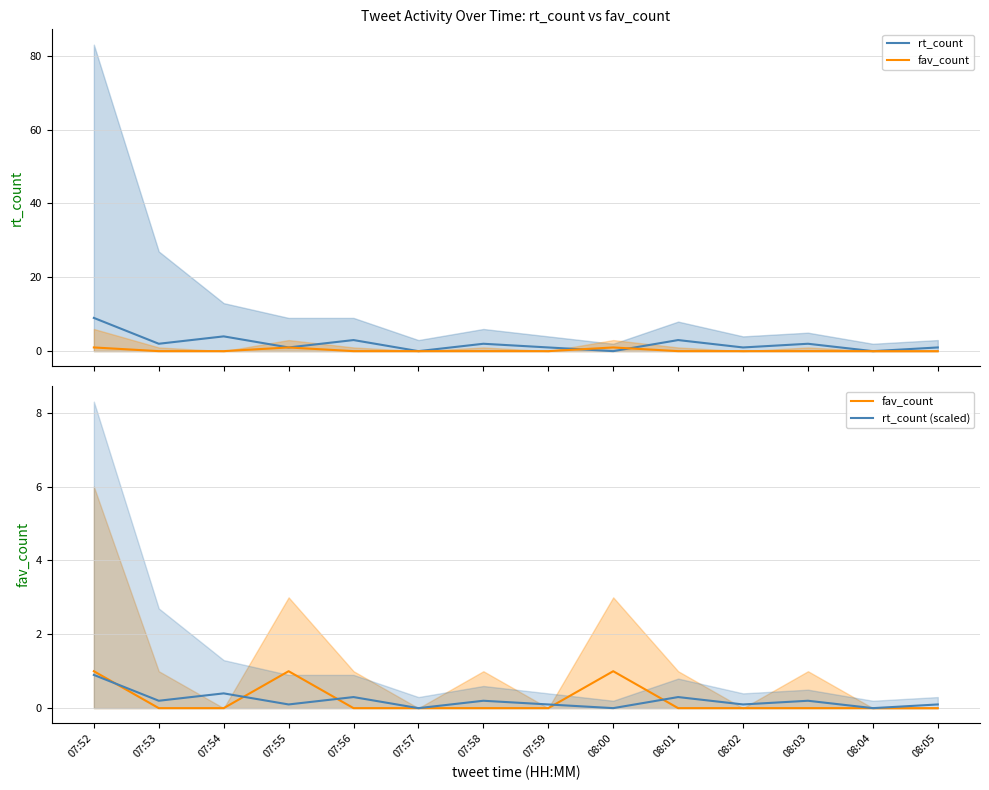

Where is rt_count (scaled) nearest to the value 0?

07:57